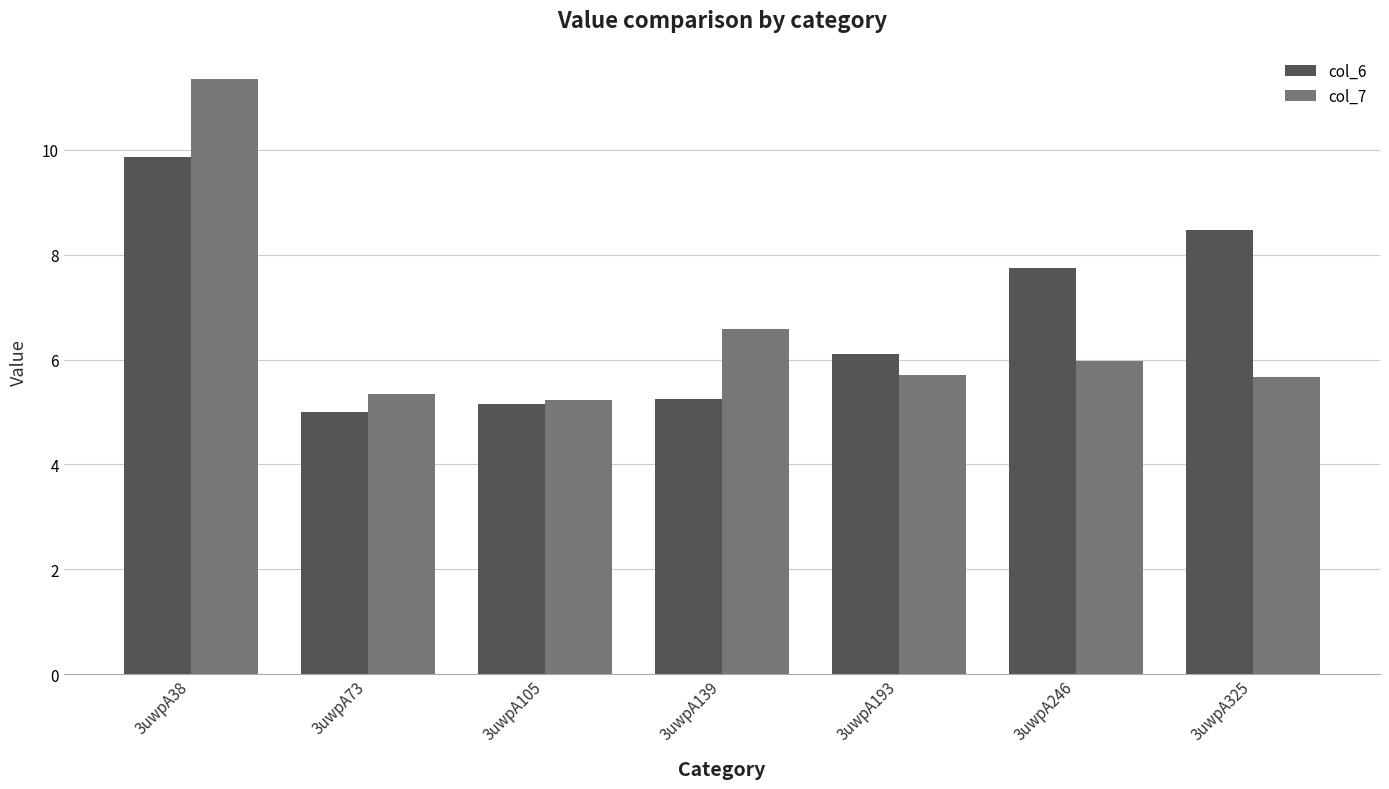

How many data points does each series have?

7